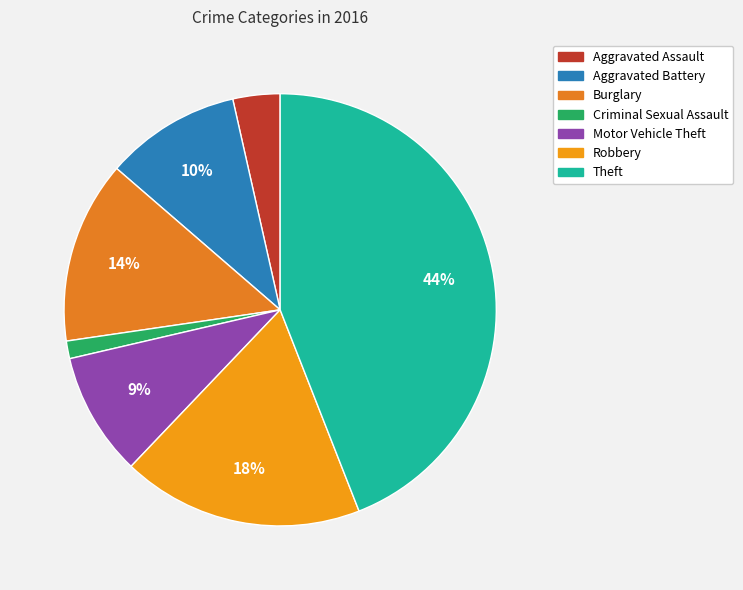

To the nearest percent, what is the average slice percentage?

14%